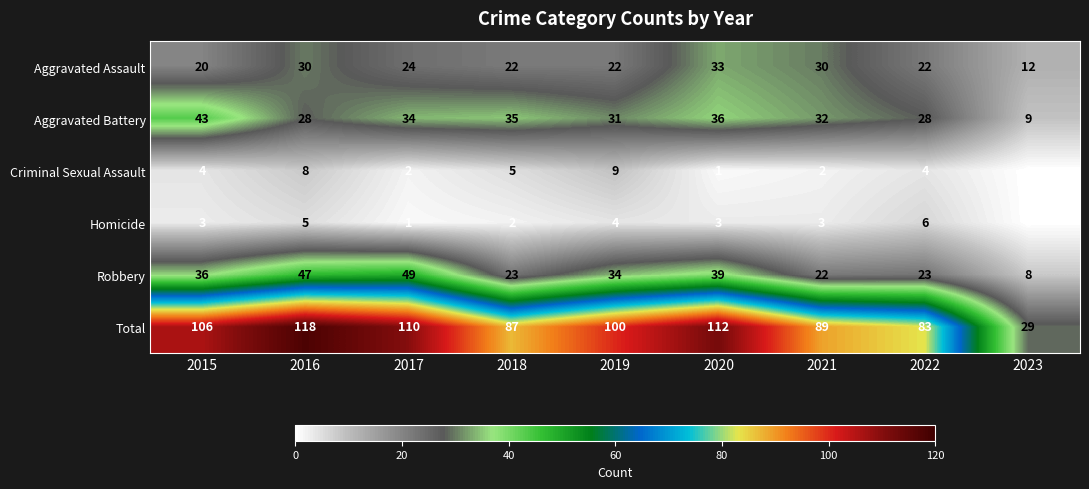

How many data points does each series have?

9